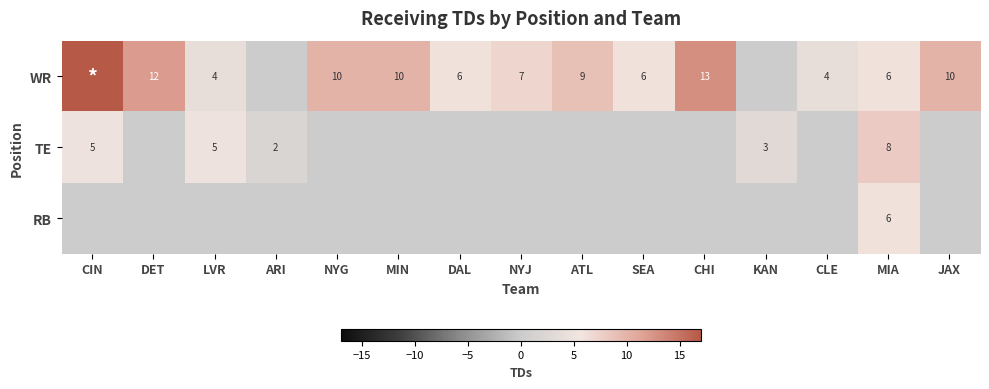

The WR series shows 6 at MIA. True or false?

True